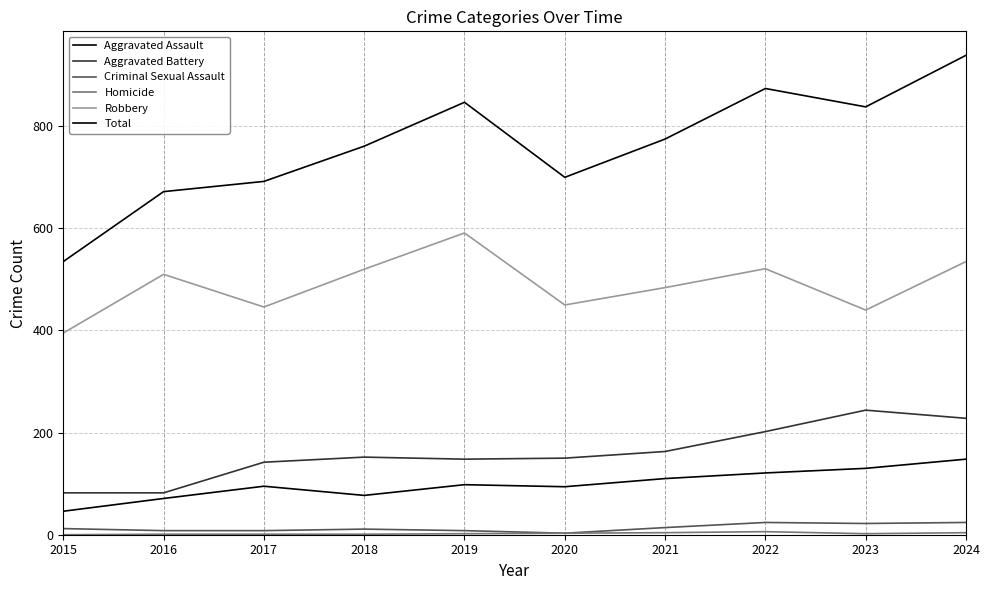

Is this an area chart (filled region under the line)?

No